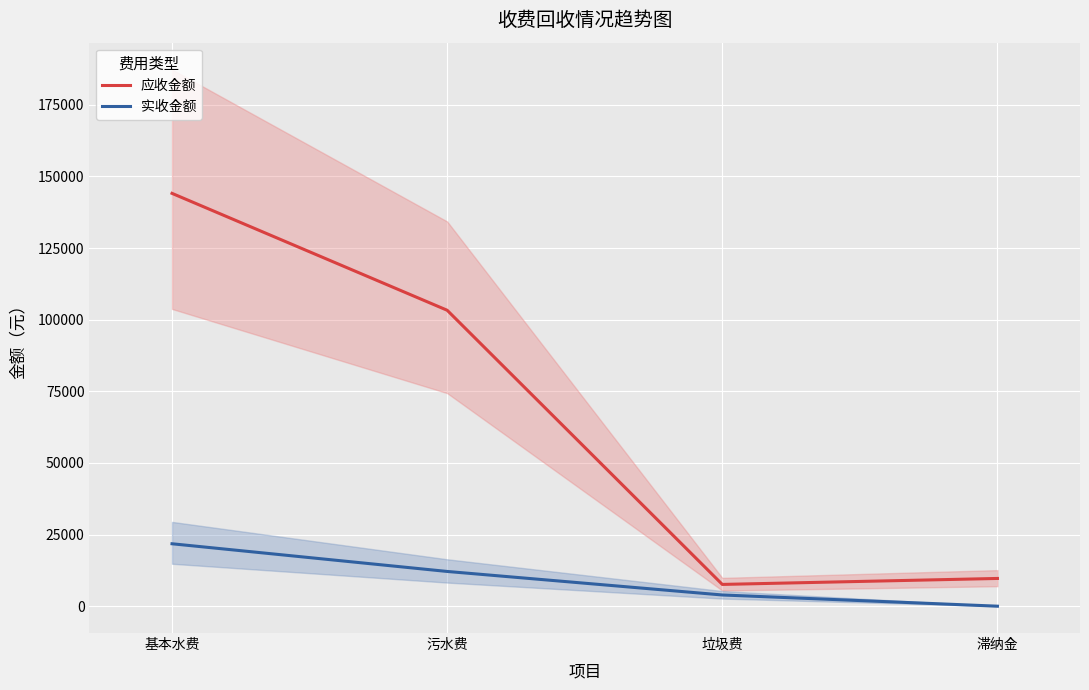

Where does the 实收金额 series first go above 12135?

基本水费